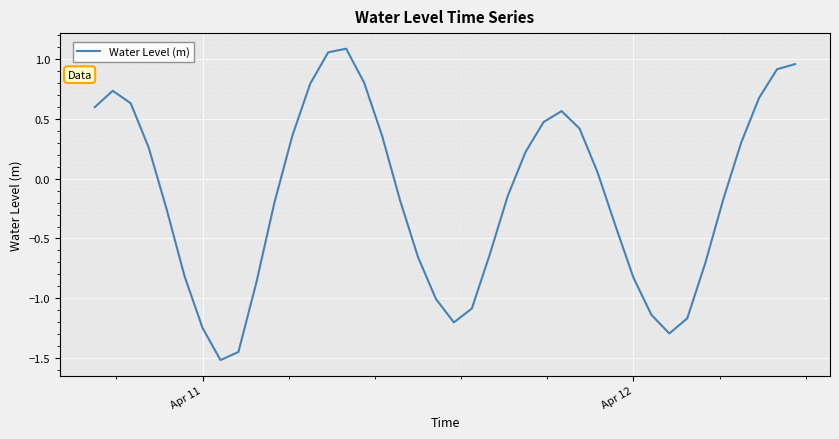

What is the difference between the maximum and minimum values?

2.6